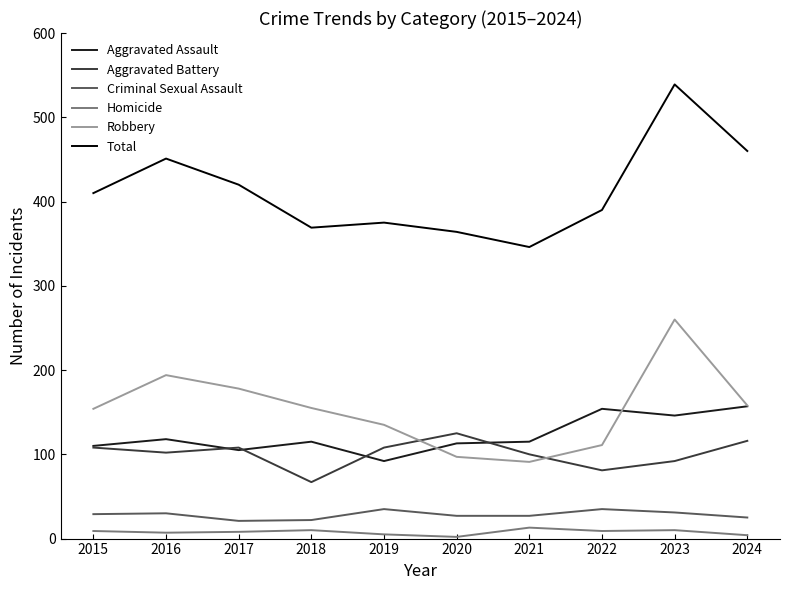

The value of Robbery at 2018 is 215. True or false?

False